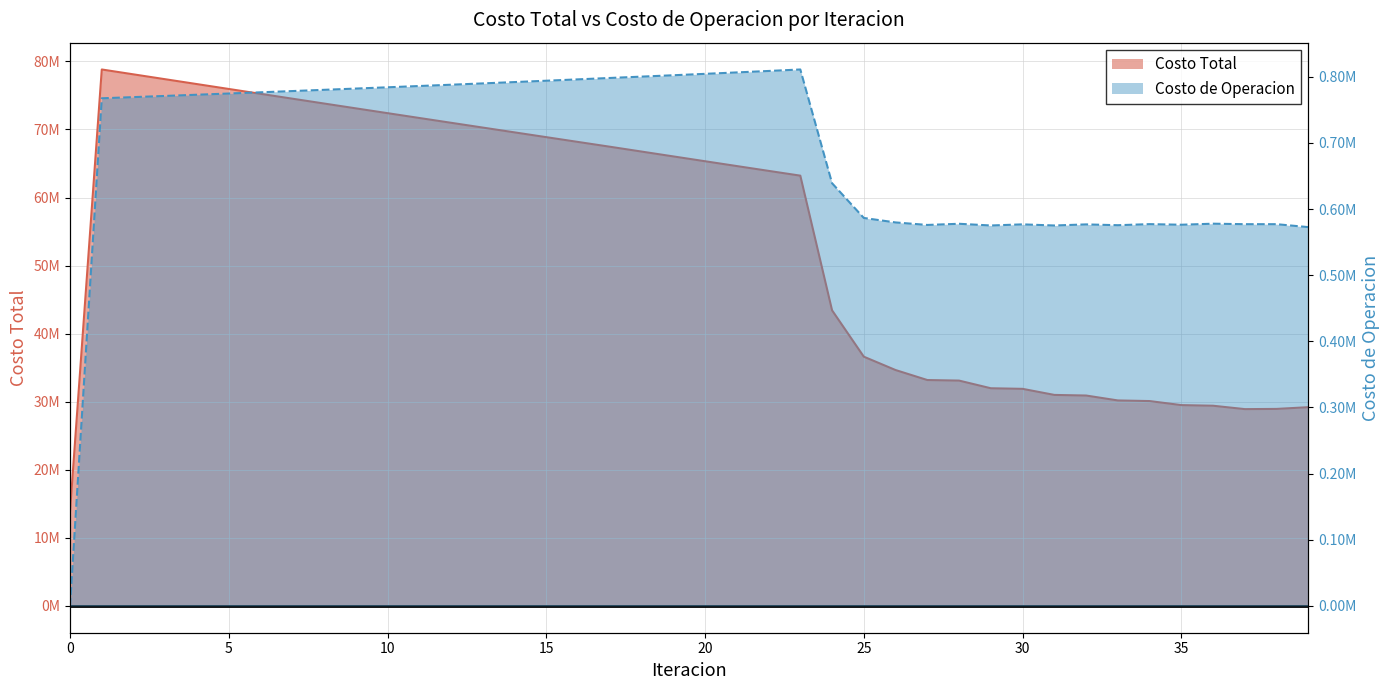

True or false: Costo Total and Costo de Operacion intersect in this chart.

False